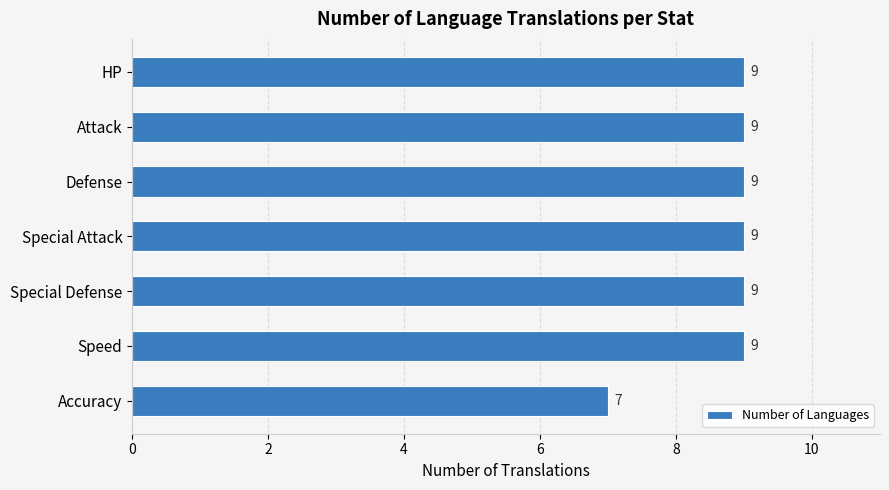

How many values are between 9 and 10?

6